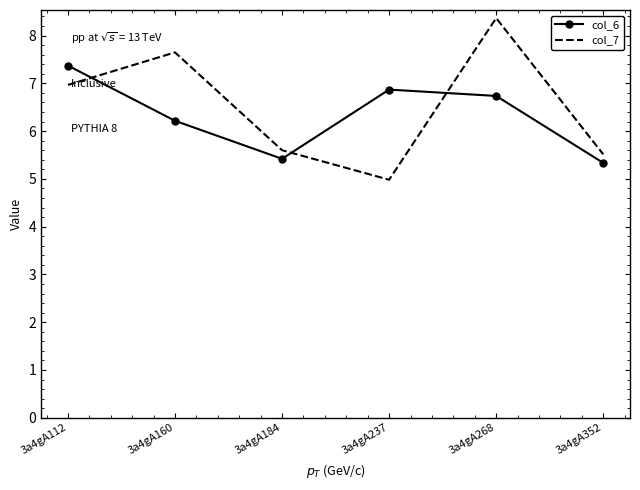

How many values in the col_7 series are below 6?

3